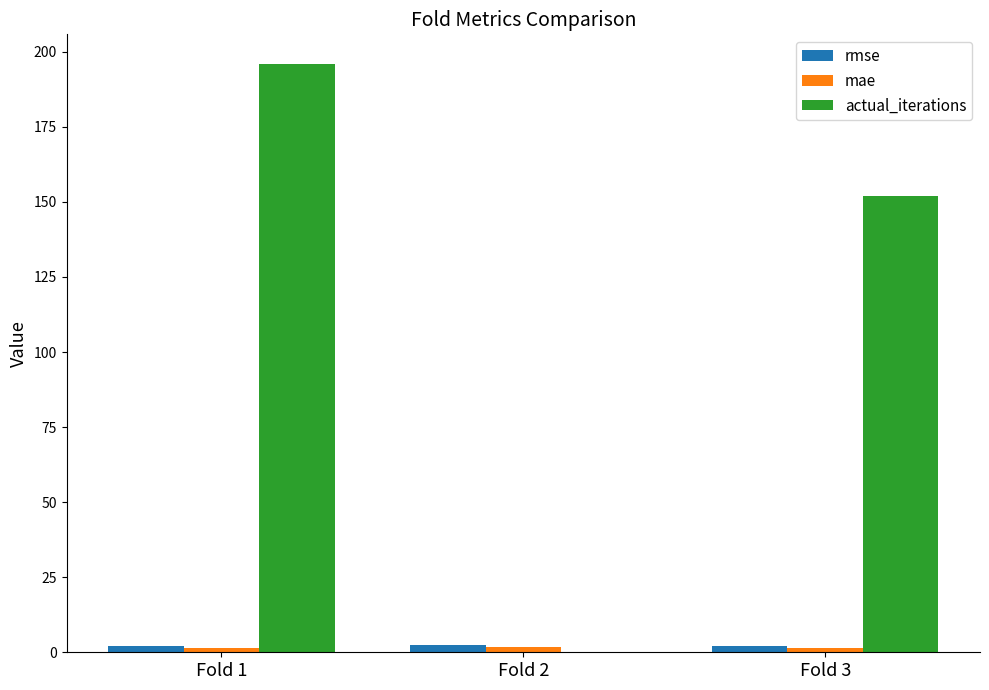

At which category is the sum across all series the highest?

Fold 1